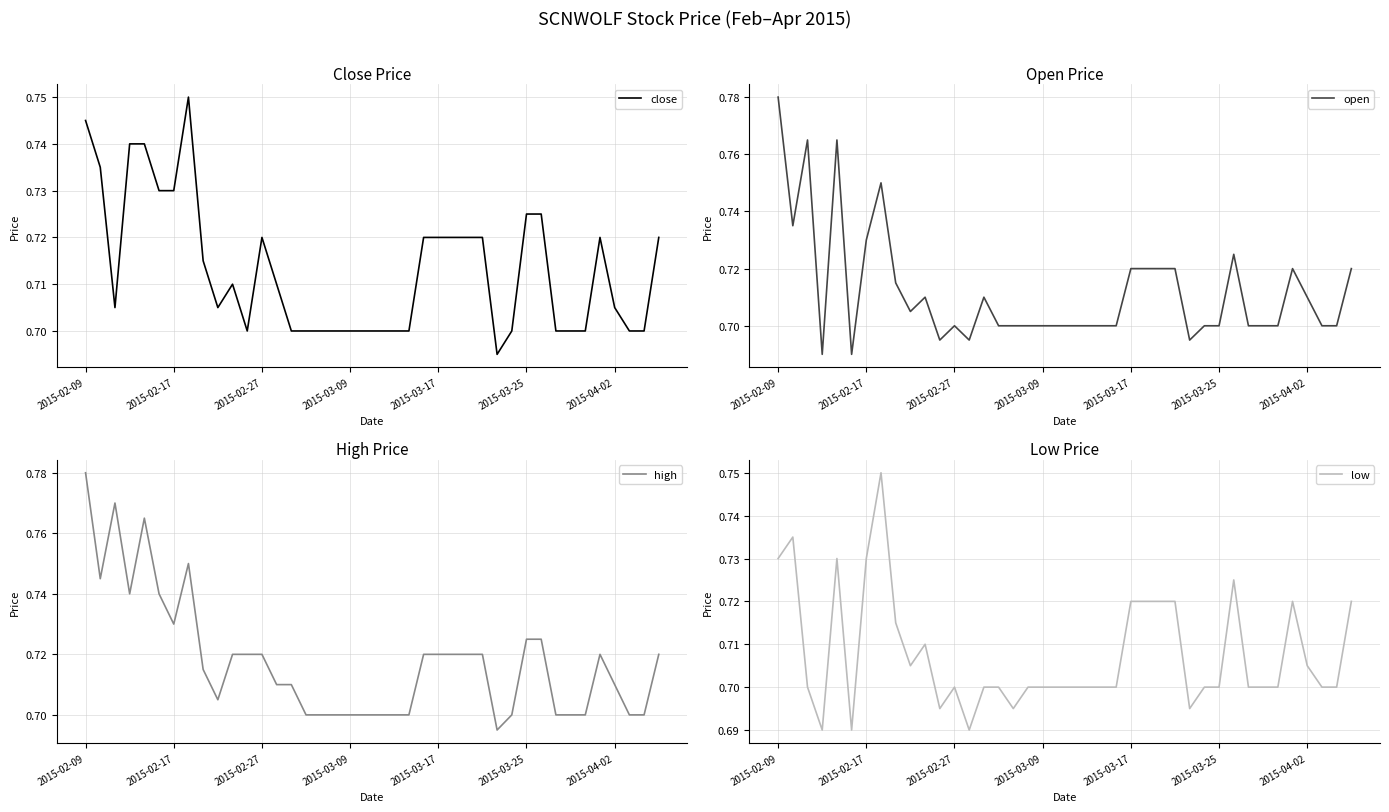

At which label does open reach its peak?

2015-02-09